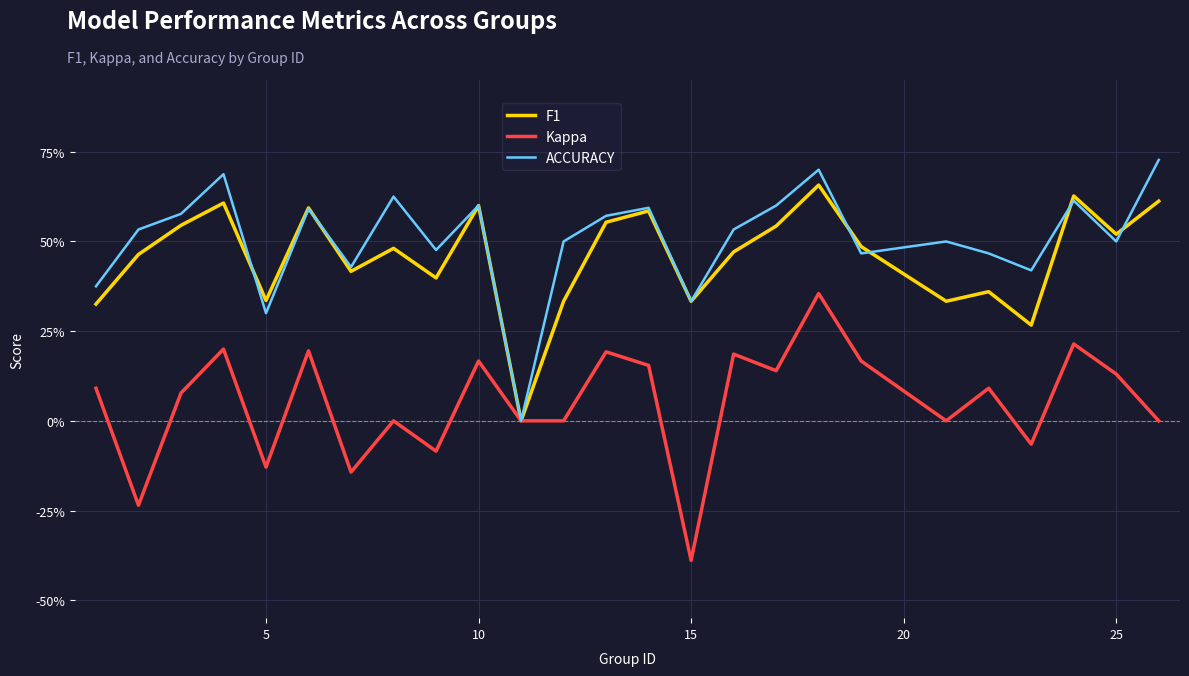

What are all the series names shown in the legend?

F1, Kappa, ACCURACY